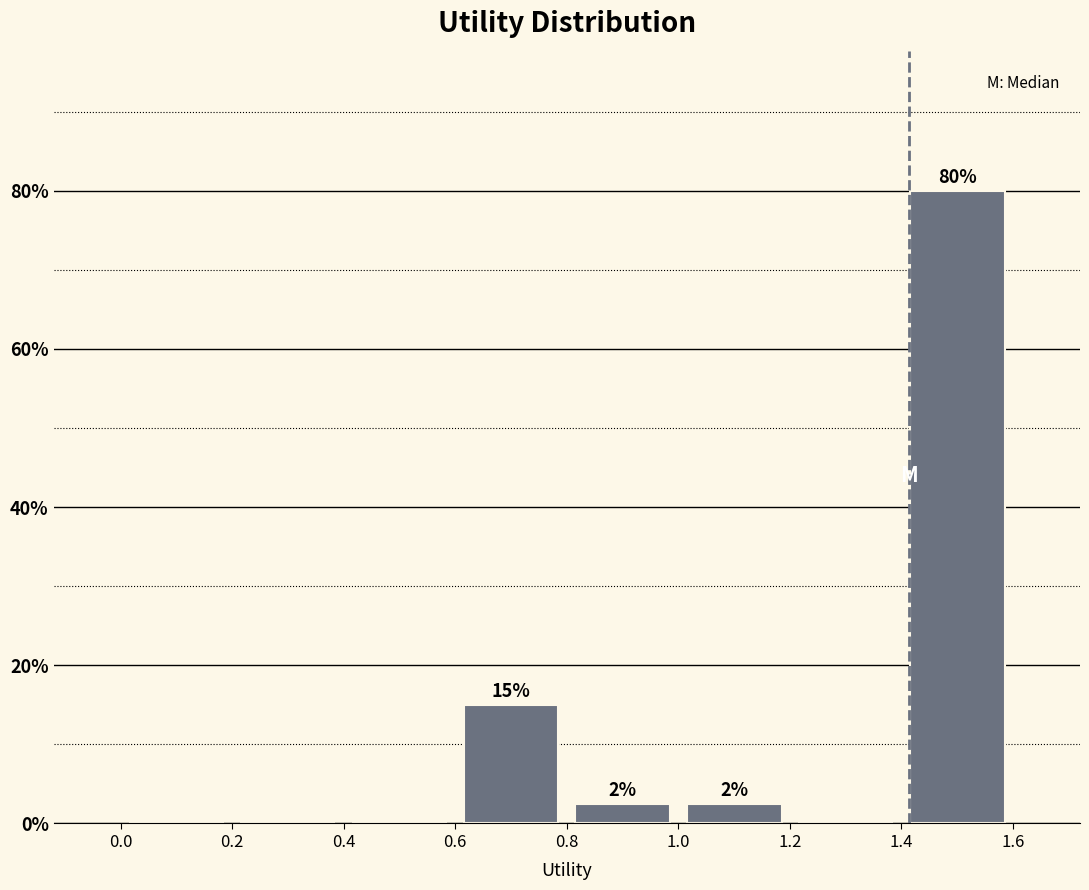

Over which range of the x-axis is the bar tallest?

1.4 to 1.6